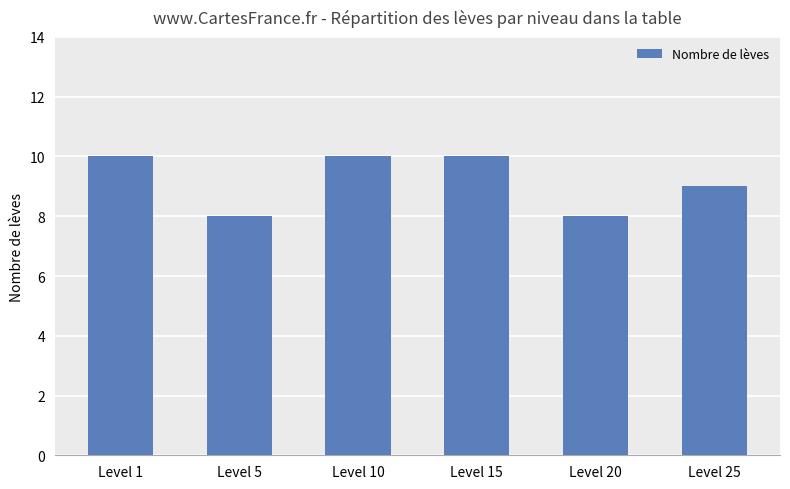

Are the bars horizontal?

No